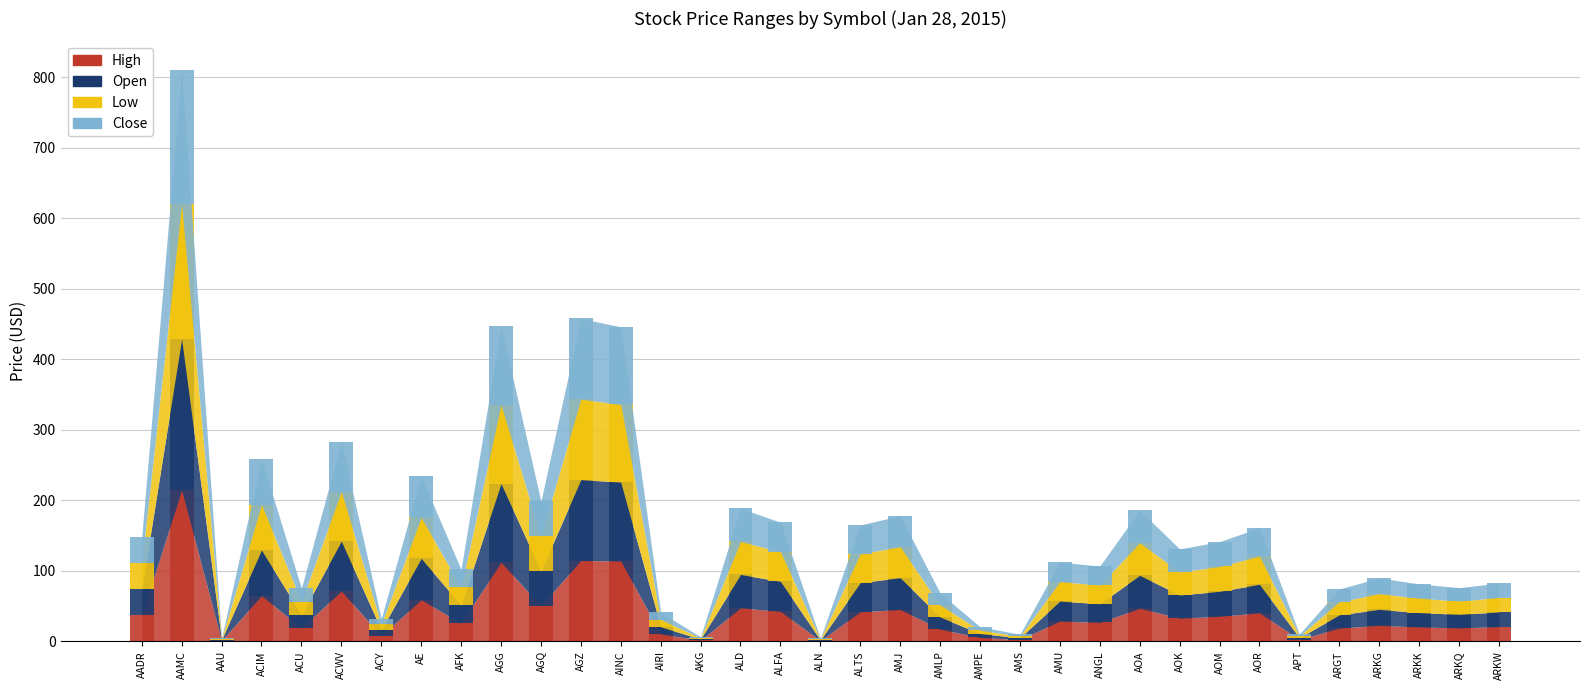

Between AMU and AADR, which is larger?

AADR